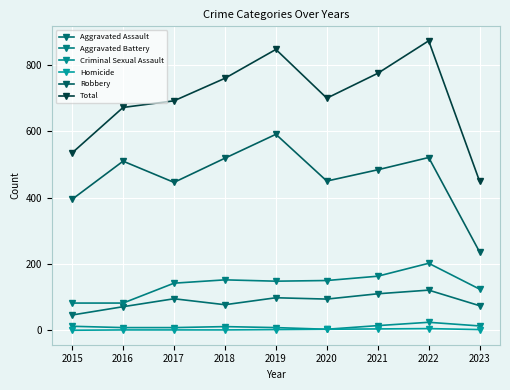

How many series are shown in this chart?

6